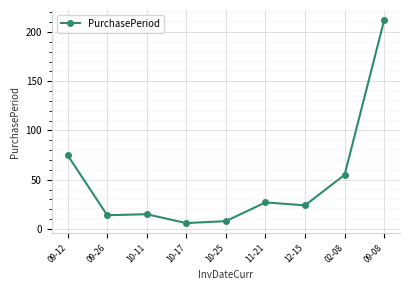

True or false: the data shows 74 at 02-08.

False